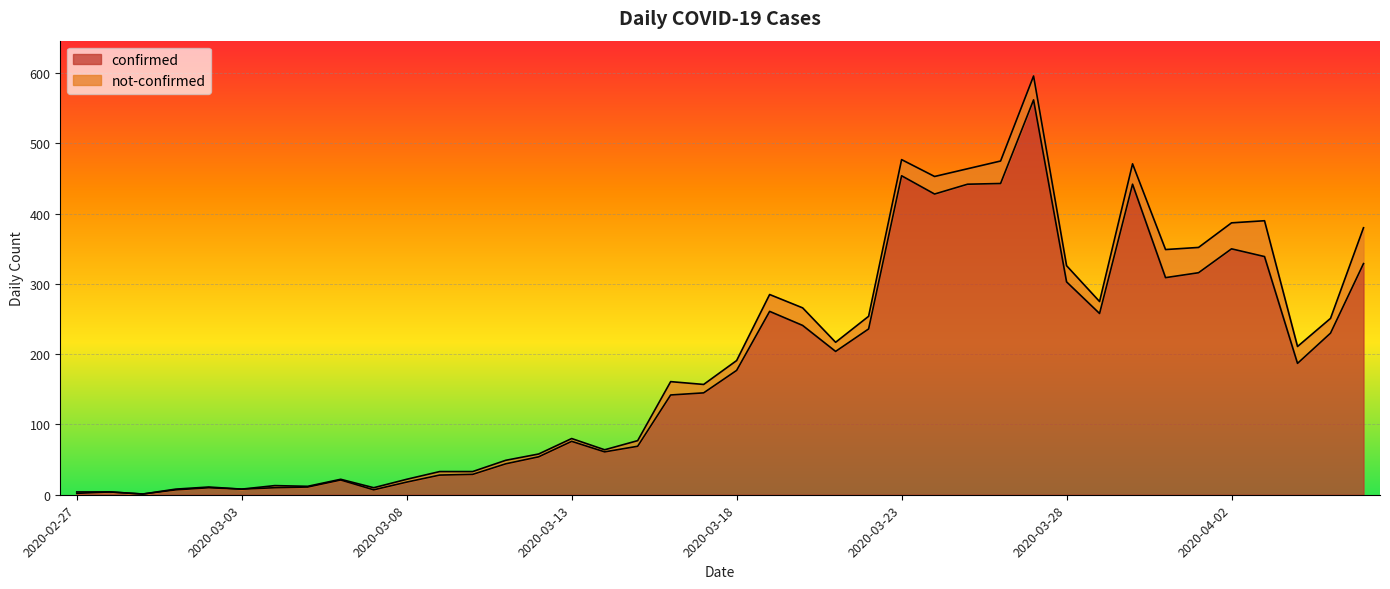

Rank the categories by value from lowest to highest.

2020-02-29, 2020-02-27, 2020-02-28, 2020-03-01, 2020-03-07, 2020-03-03, 2020-03-02, 2020-03-04, 2020-03-05, 2020-03-08, 2020-03-06, 2020-03-09, 2020-03-10, 2020-03-11, 2020-03-12, 2020-03-14, 2020-03-15, 2020-03-13, 2020-03-16, 2020-03-17, 2020-03-18, 2020-04-04, 2020-03-21, 2020-04-05, 2020-03-22, 2020-03-20, 2020-03-29, 2020-03-19, 2020-03-28, 2020-03-31, 2020-04-01, 2020-04-06, 2020-04-03, 2020-04-02, 2020-03-24, 2020-03-25, 2020-03-30, 2020-03-26, 2020-03-23, 2020-03-27